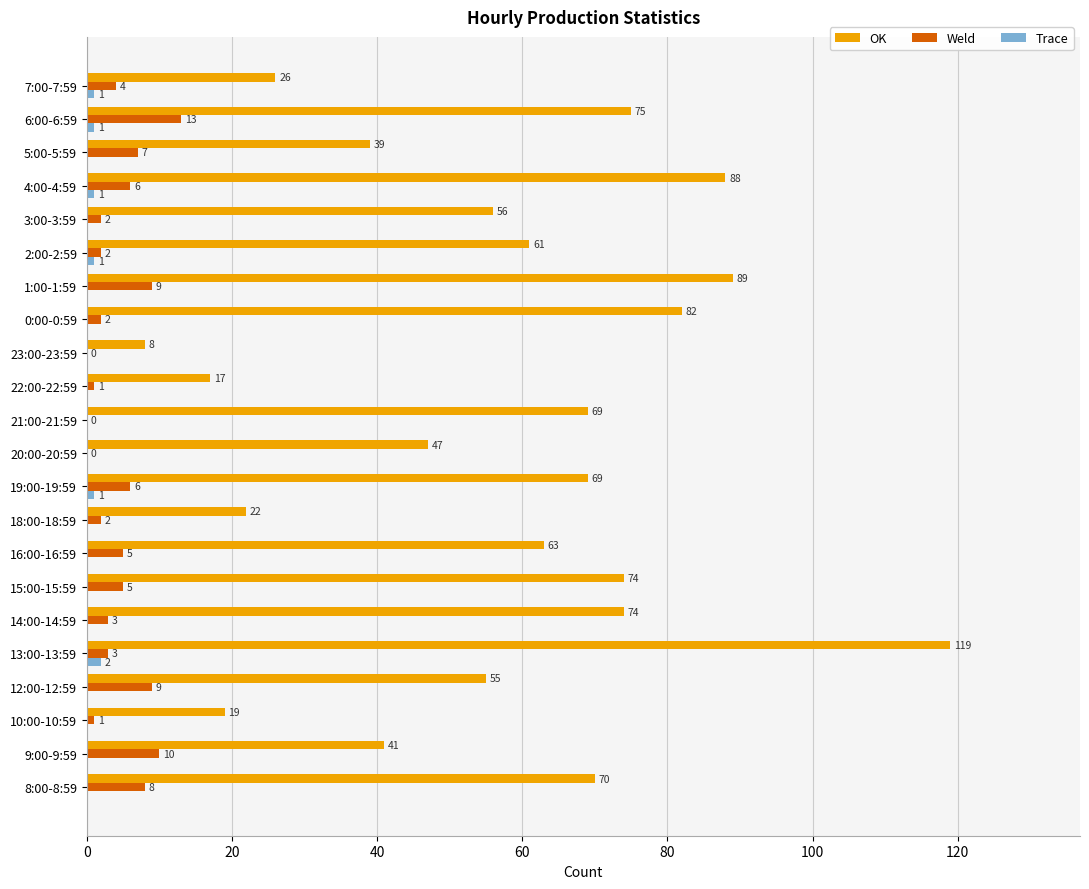

Which series changed the most between 0:00-0:59 and 6:00-6:59?

Weld